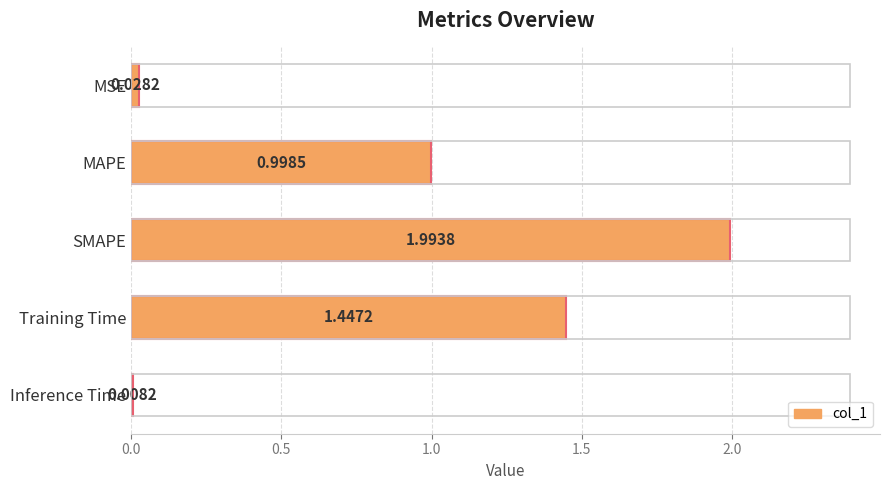

At which category does the chart reach its minimum across all series?

Inference Time